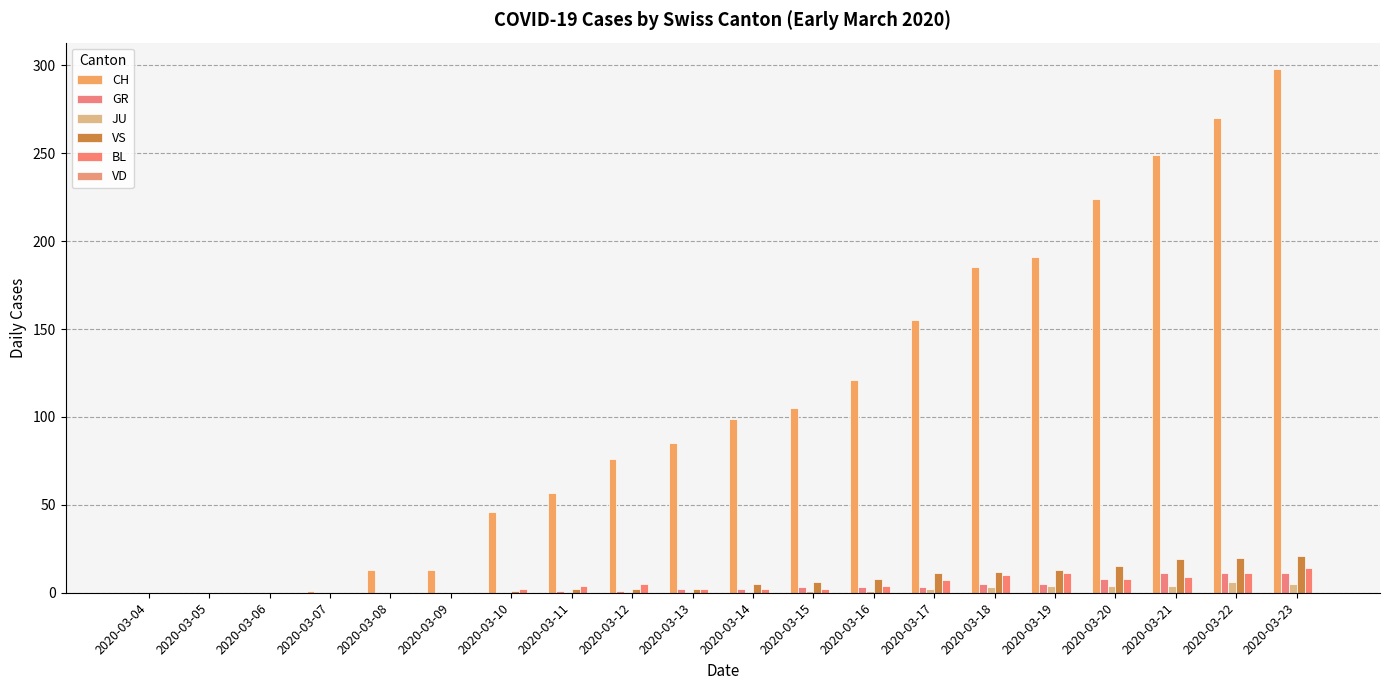

Count the number of data series in this chart.

5